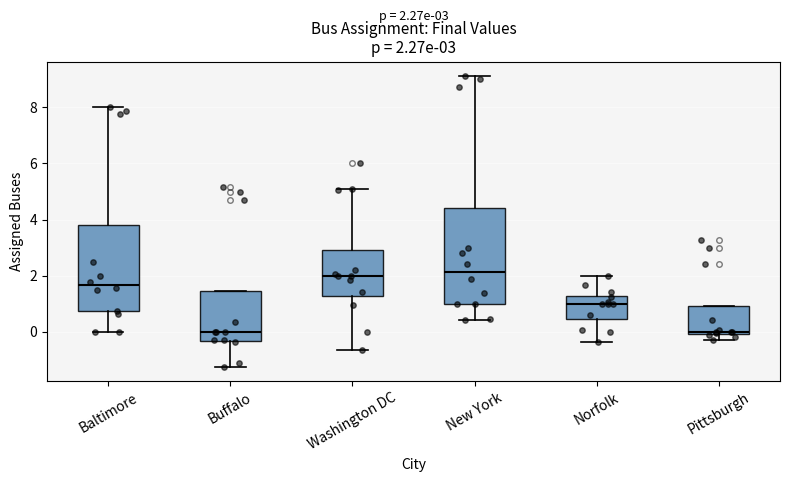

Which box is the tallest, from its lower edge to its upper edge?

New York